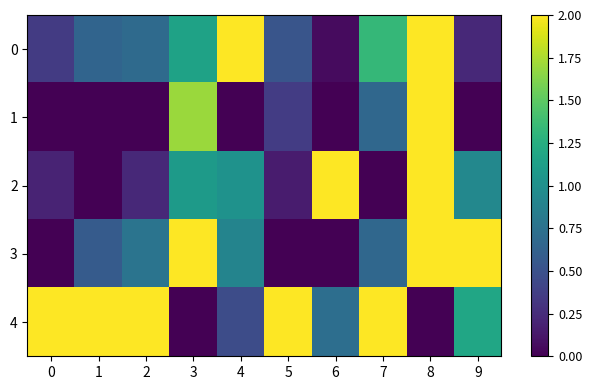

Count the number of data series in this chart.

5